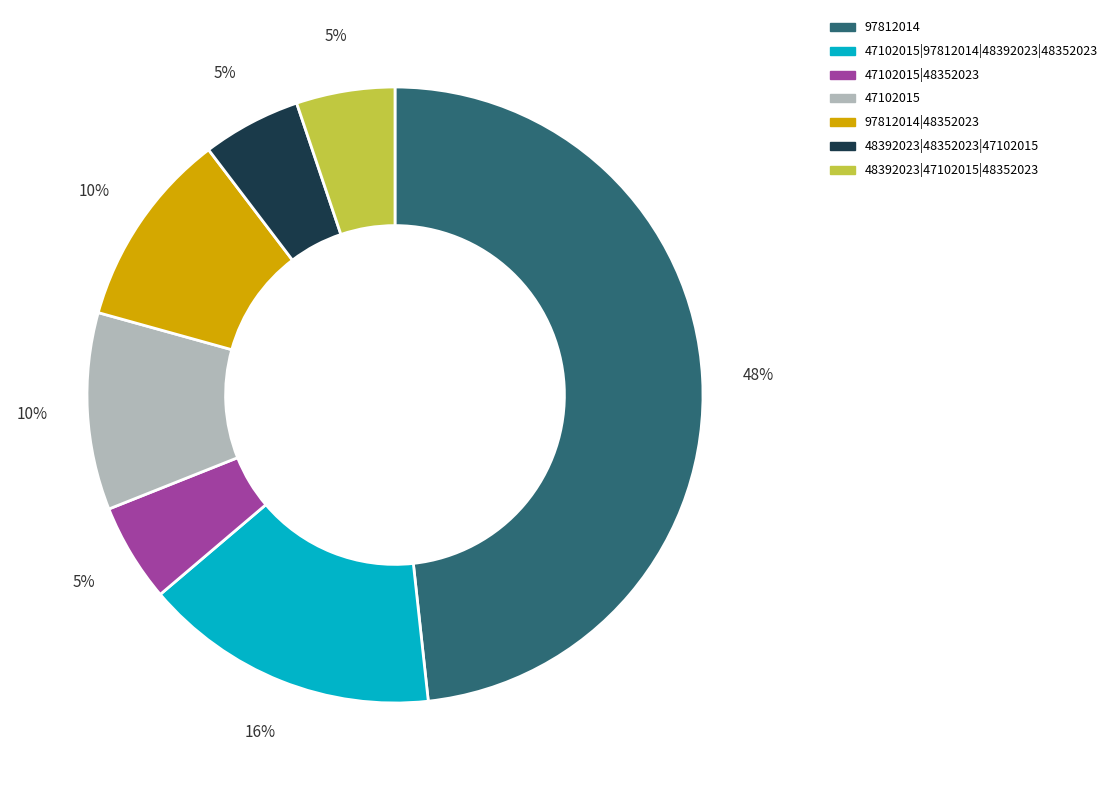

What is the ratio of the value at 48392023|48352023|47102015 to the value at 97812014?

0.1